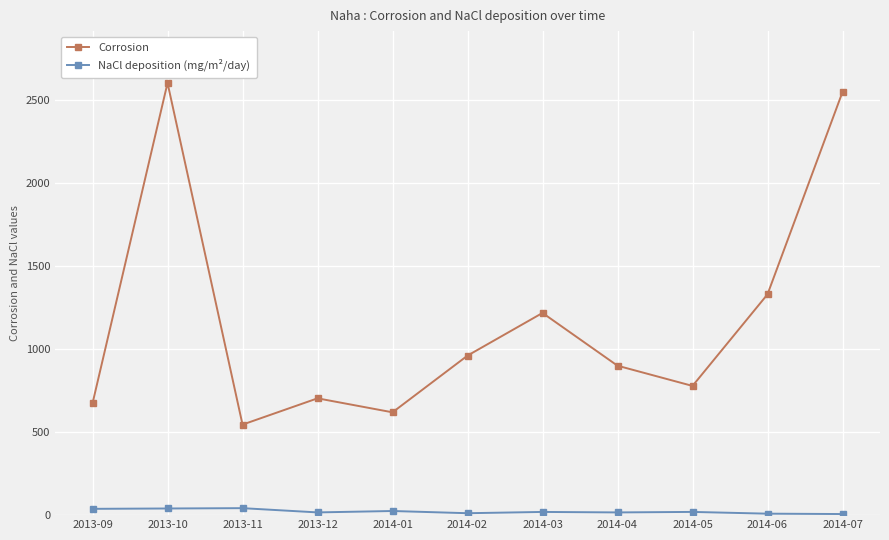

What is the sum of the Corrosion values at 2014-06 and 2013-09?

2005.6